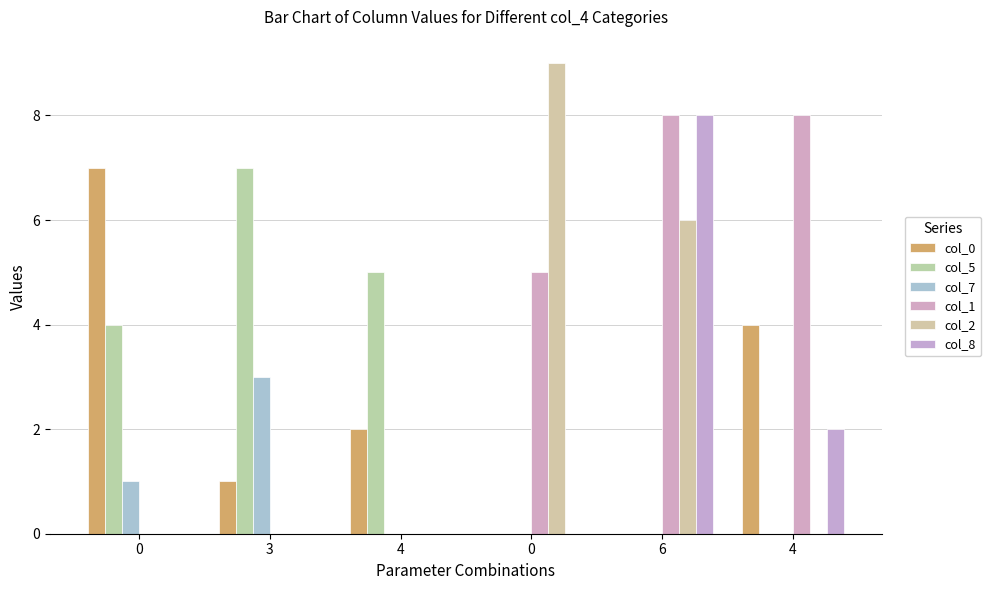

What is the difference between the highest and lowest values at 0?

7